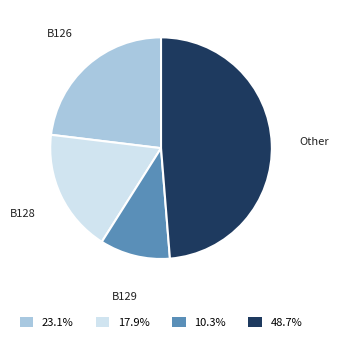

Which has a higher value, B129 or Other?

Other